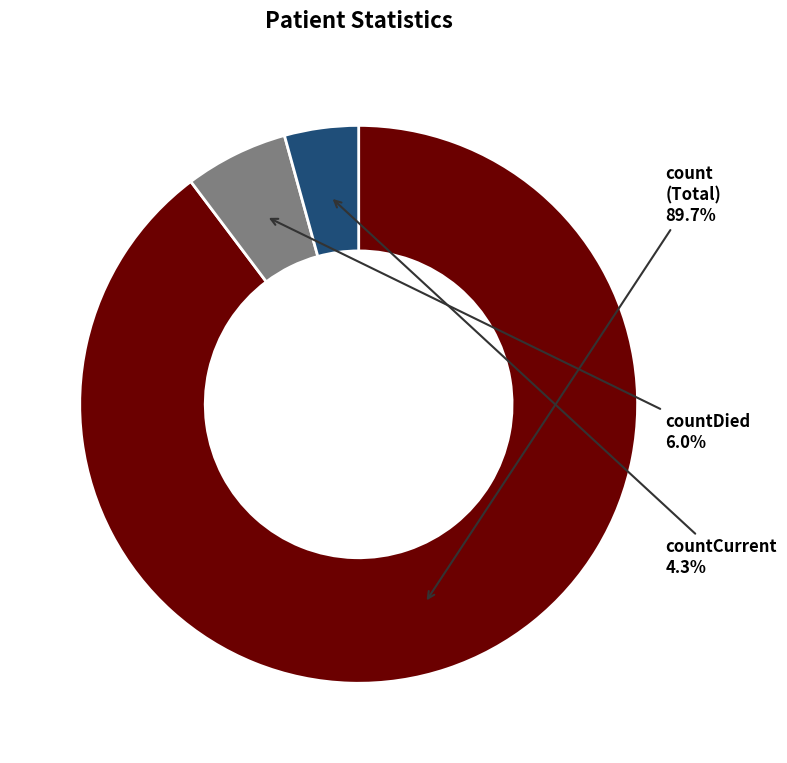

What is the smallest slice in the pie chart?

countCurrent